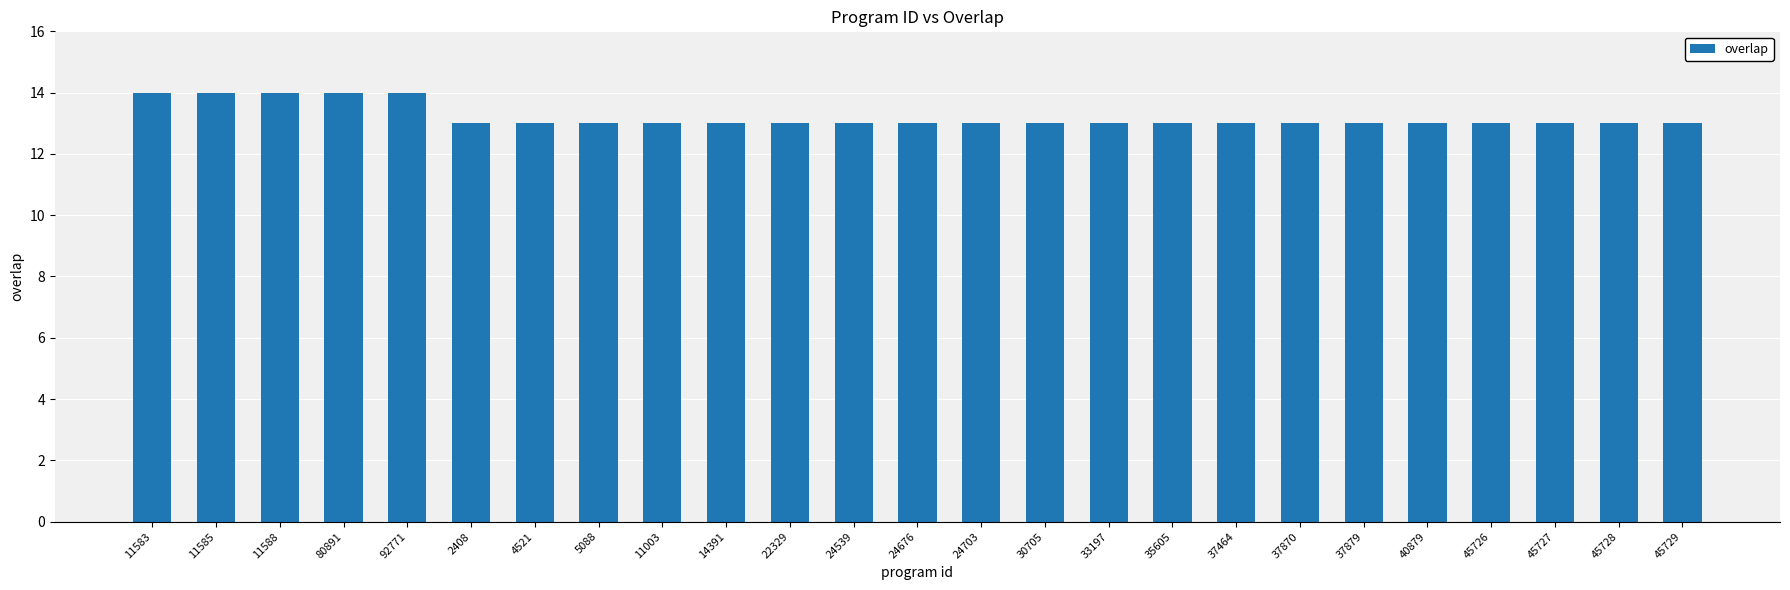

Count the number of categories in the chart.

25